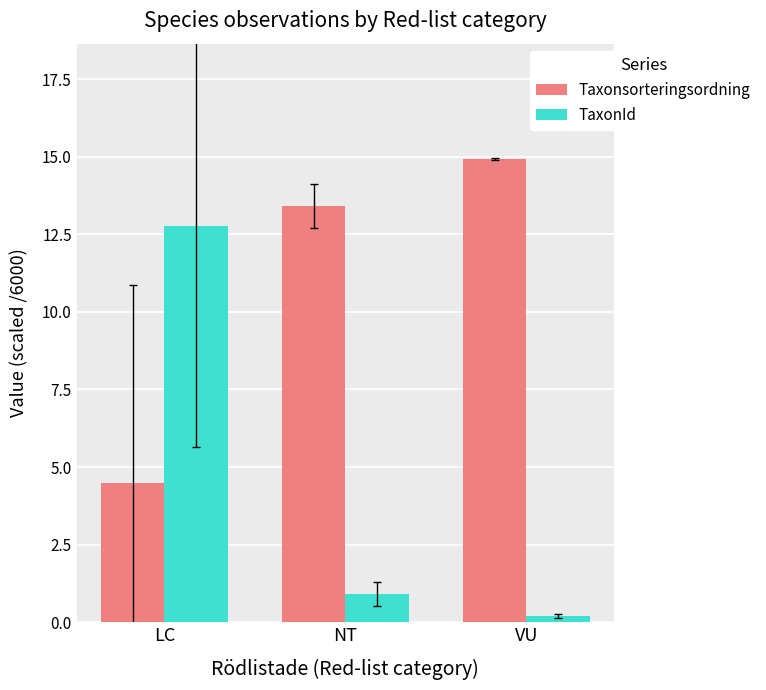

What is the difference between the second highest and minimum values in the Taxonsorteringsordning series?

8.9